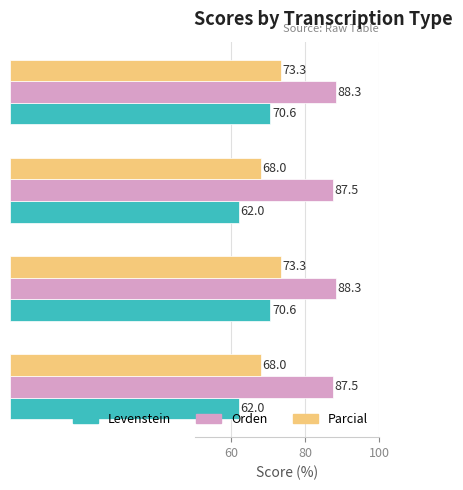

How many data points in Parcial are above 73?

2